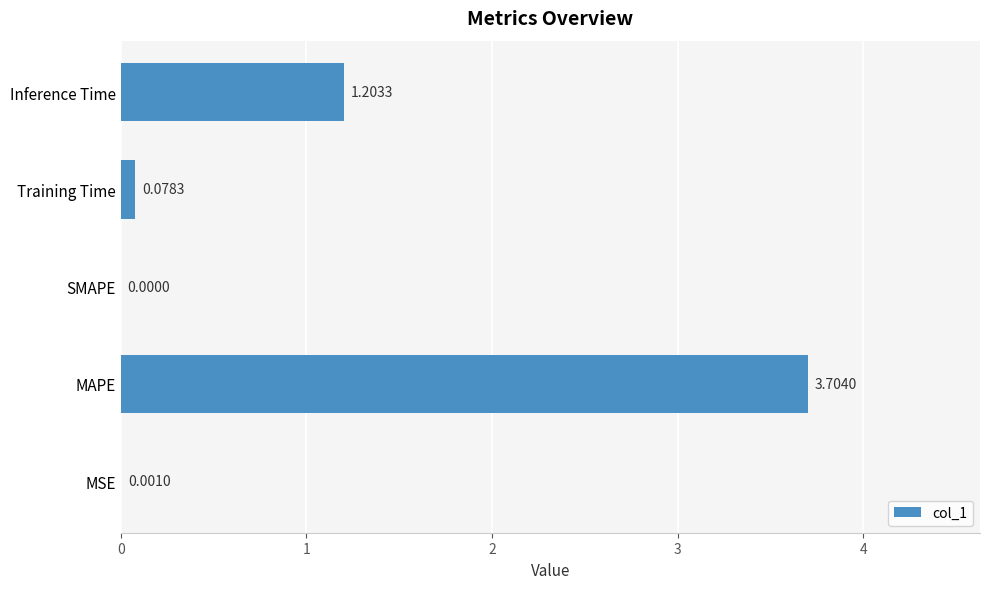

Between MAPE and Training Time, which is larger?

MAPE